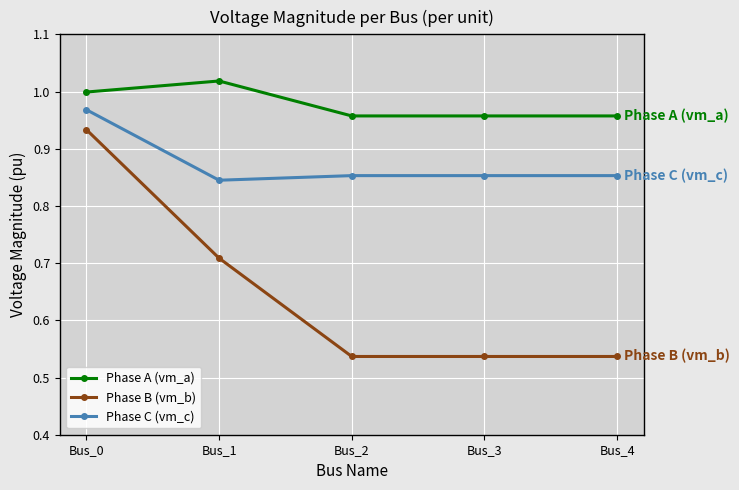

Rank the series by their maximum value, from highest to lowest.

Phase A (vm_a), Phase C (vm_c), Phase B (vm_b)